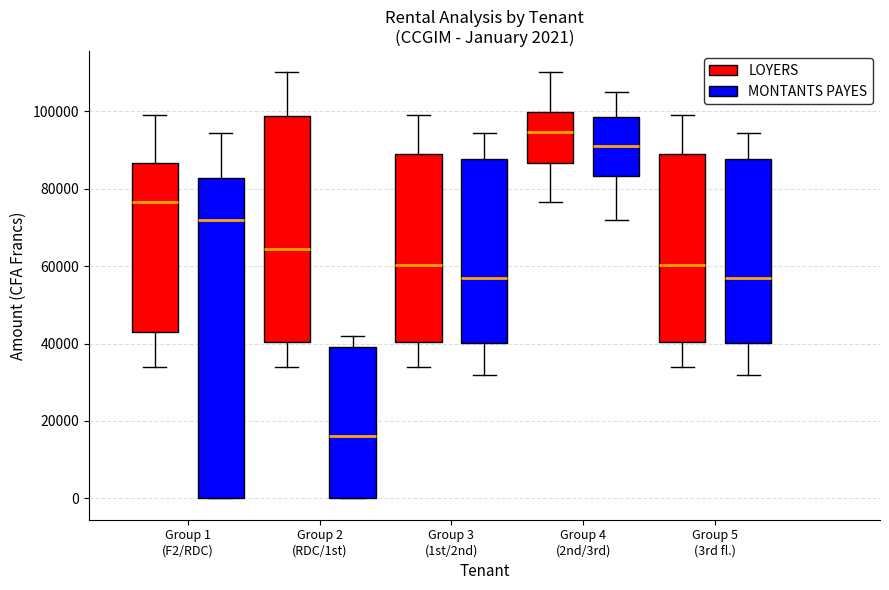

Which box's median line is the highest?

Group 4 (2nd/3rd) (LOYERS)